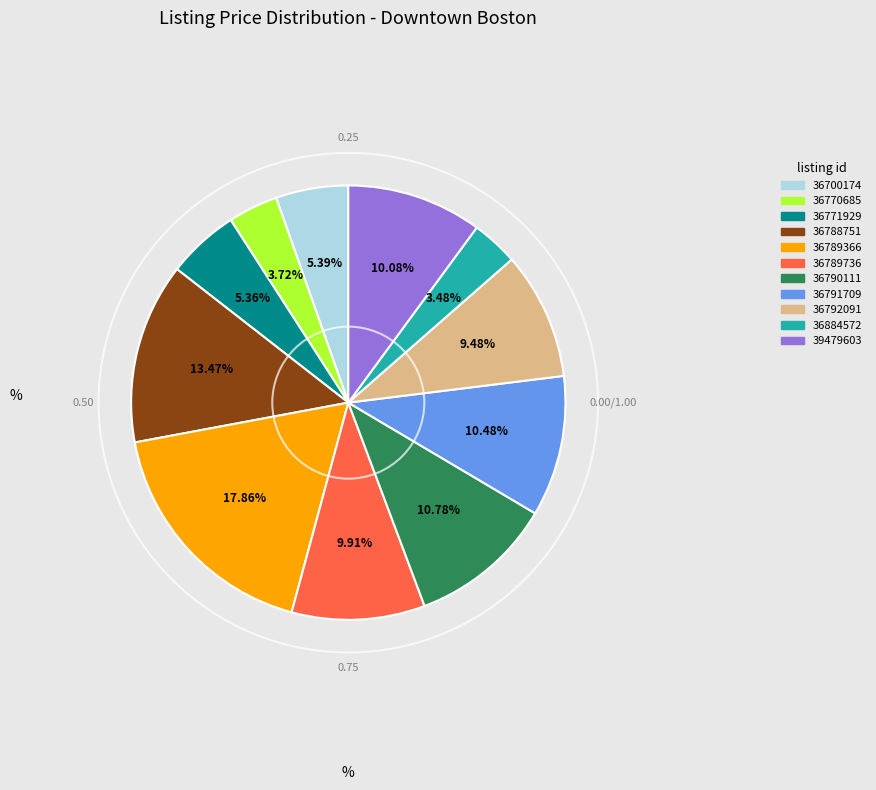

What percentage is the 36788751 slice, to the nearest percent?

13%